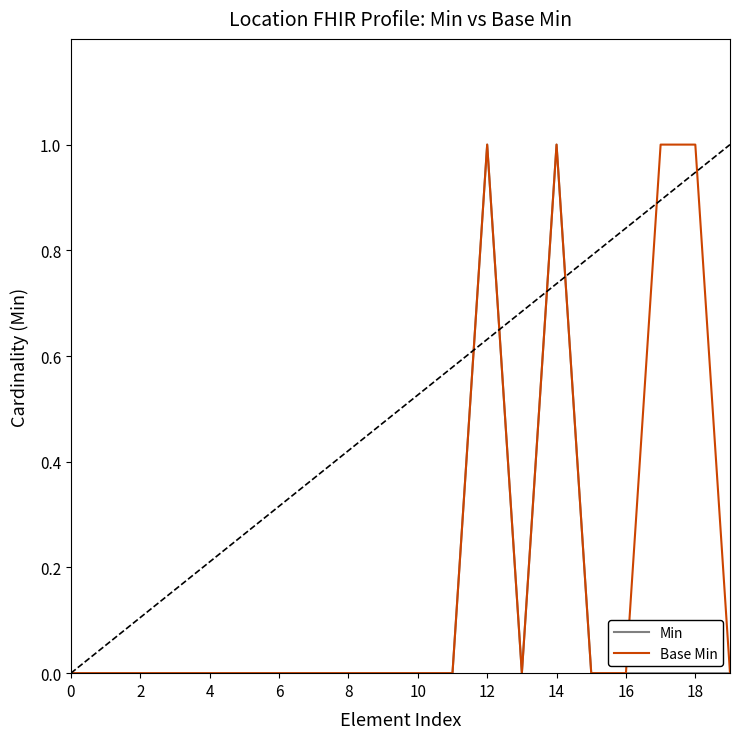

How many lines are shown in the chart?

2